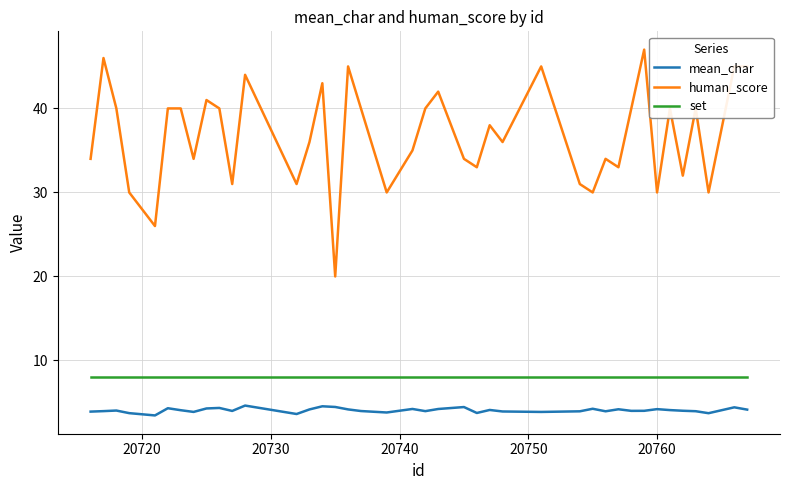

Which series has the largest range (max minus min)?

human_score